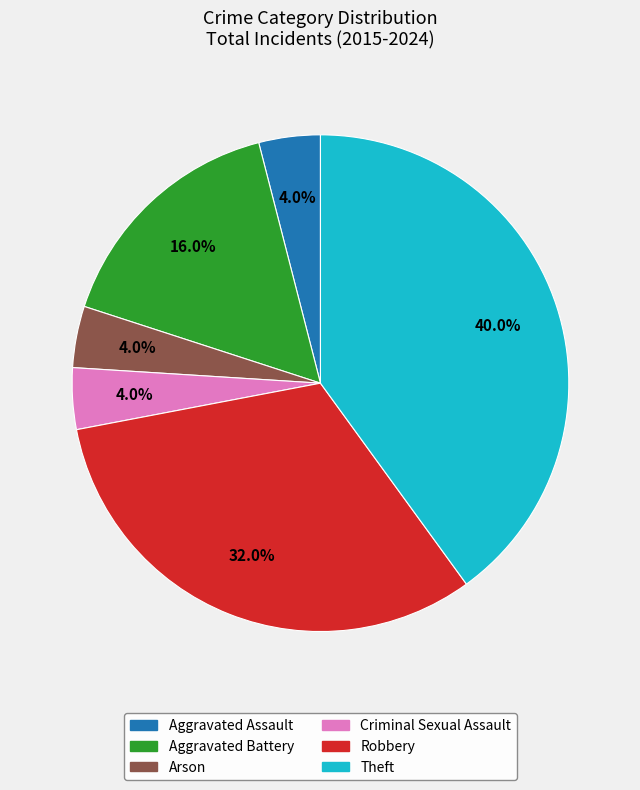

To the nearest percent, what is the combined percentage of Arson and Robbery?

36%